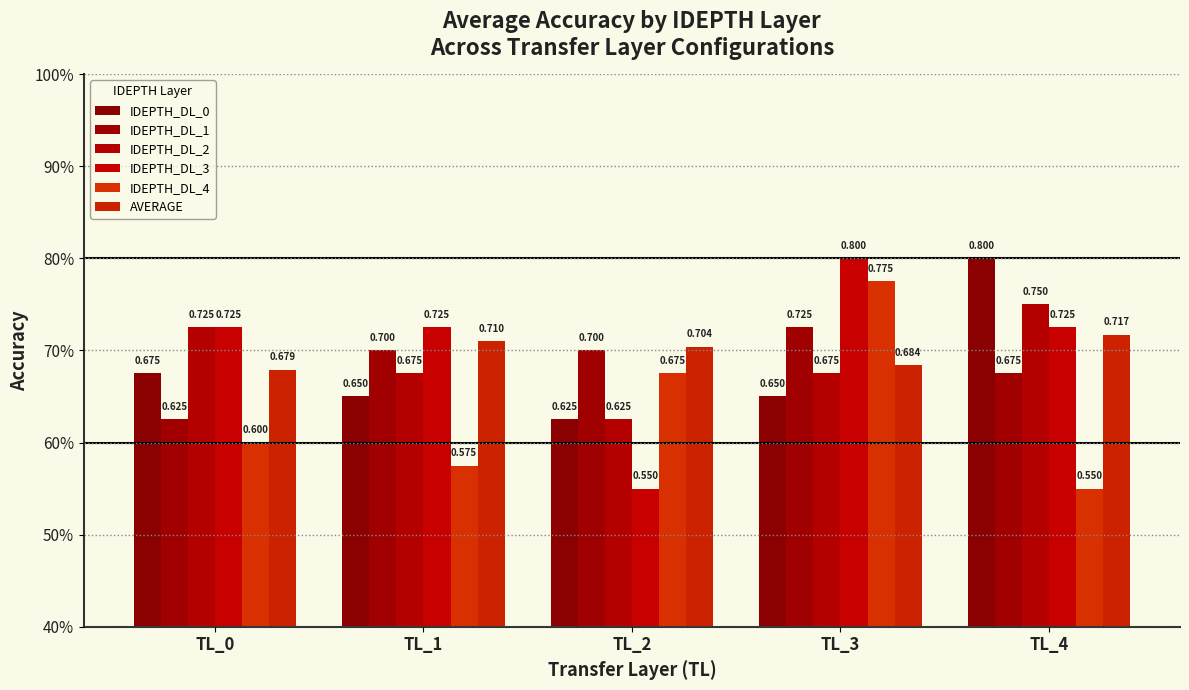

Reading left to right, extract all data points from this chart.

IDEPTH_DL_0: 0.7	0.7	0.6	0.7	0.8
IDEPTH_DL_1: 0.6	0.7	0.7	0.7	0.7
IDEPTH_DL_2: 0.7	0.7	0.6	0.7	0.8
IDEPTH_DL_3: 0.7	0.7	0.6	0.8	0.7
IDEPTH_DL_4: 0.6	0.6	0.7	0.8	0.6
AVERAGE: 0.7	0.7	0.7	0.7	0.7